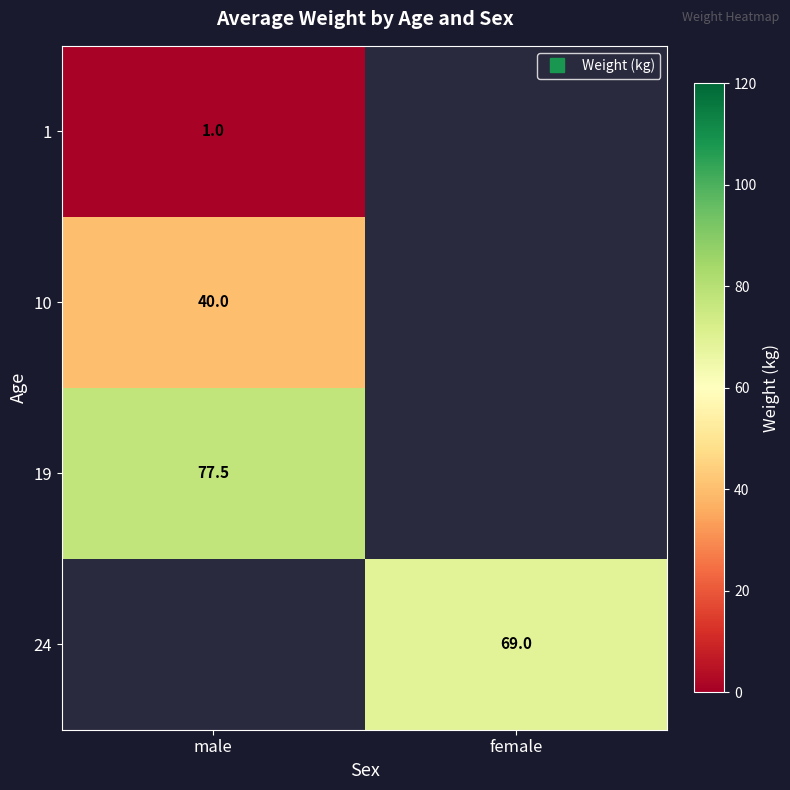

List the labels in order of 1 value, largest first.

male, female